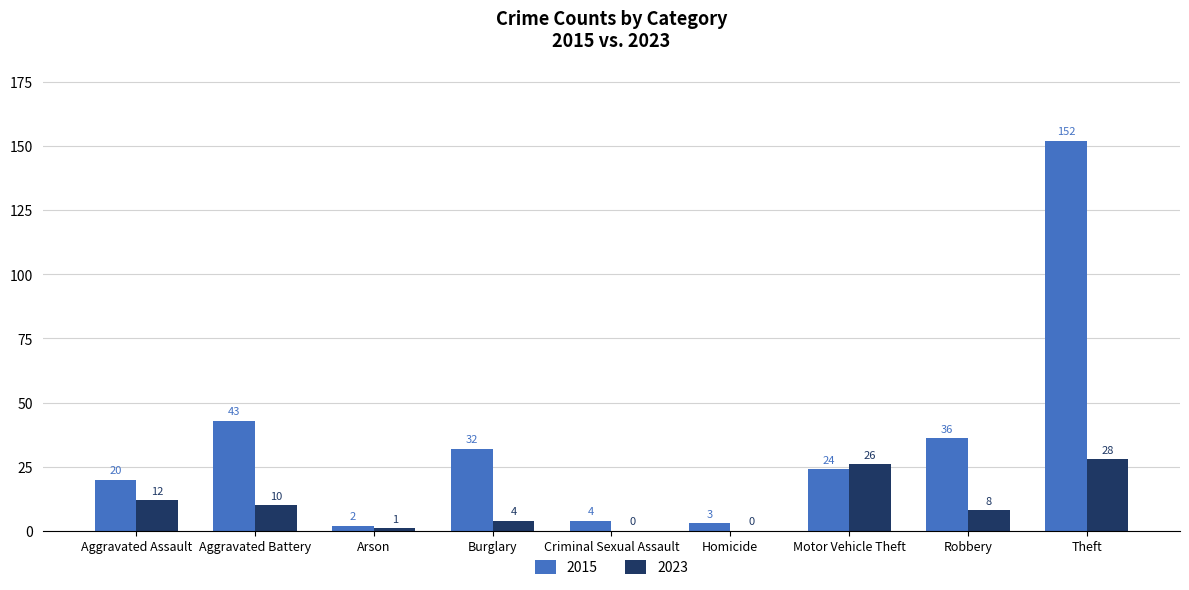

What value does the 2015 series have at Robbery?

36